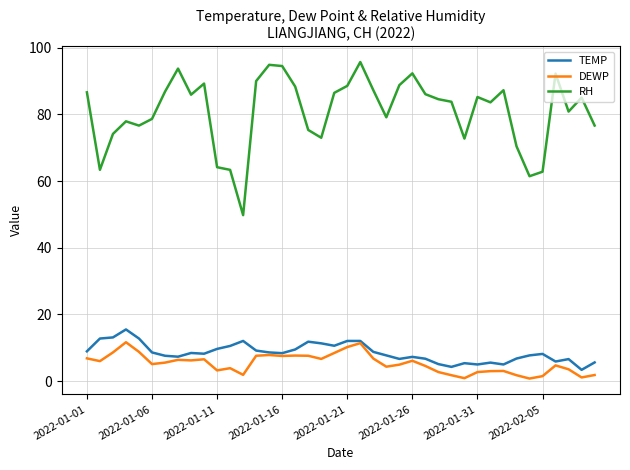

True or false: RH and TEMP intersect in this chart.

False